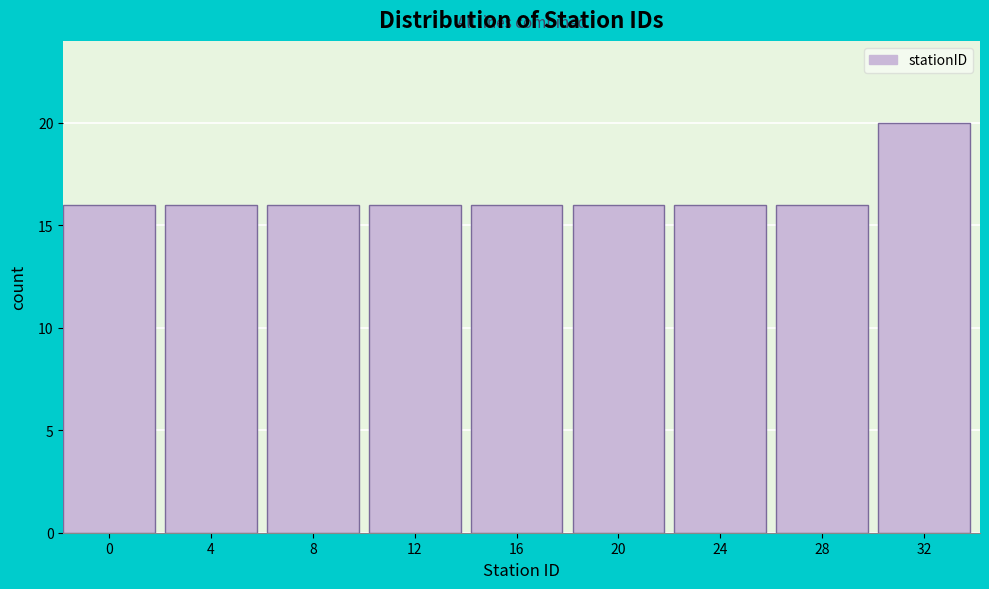

Reading left to right, what are all the values shown in this chart?

0=16	4=16	8=16	12=16	16=16	20=16	24=16	28=16	32=20